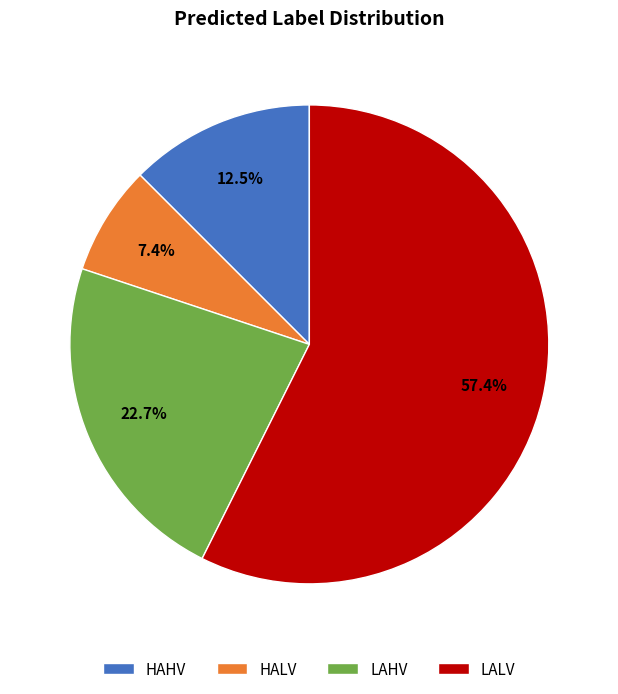

Which slice is the smallest?

HALV